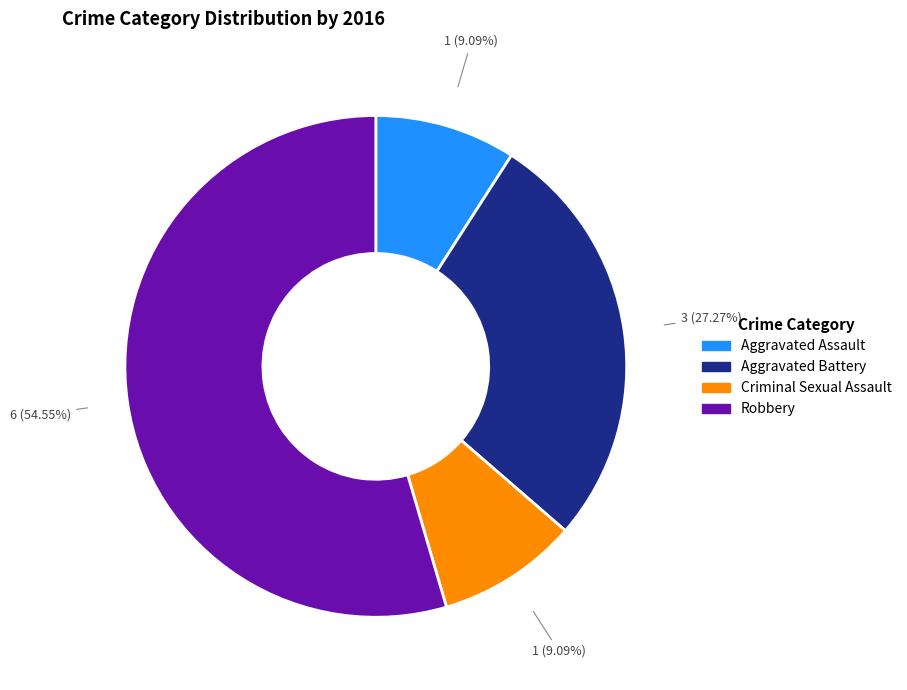

Between Aggravated Assault and Robbery, which is larger?

Robbery